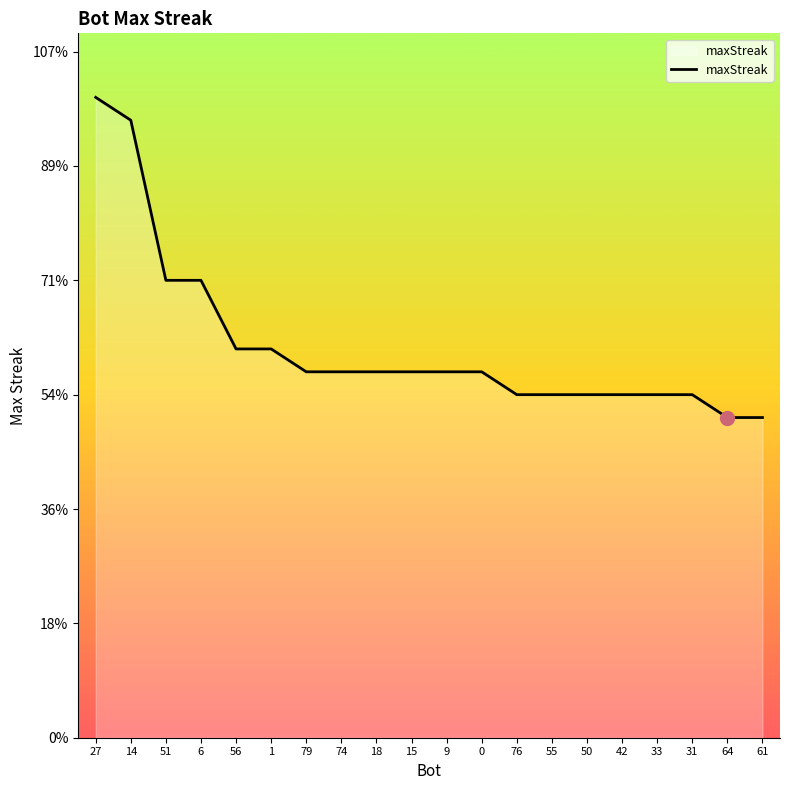

Where is the data nearest to the value 21?

51